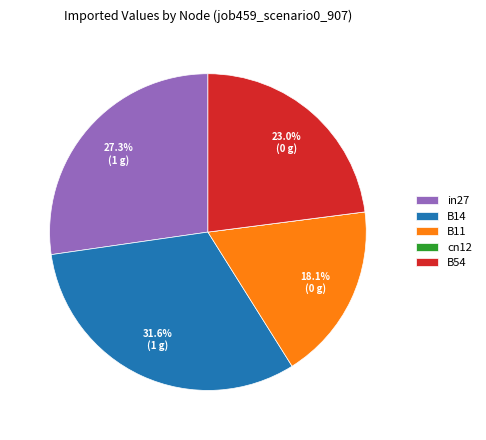

What is the largest slice in the pie chart?

B14